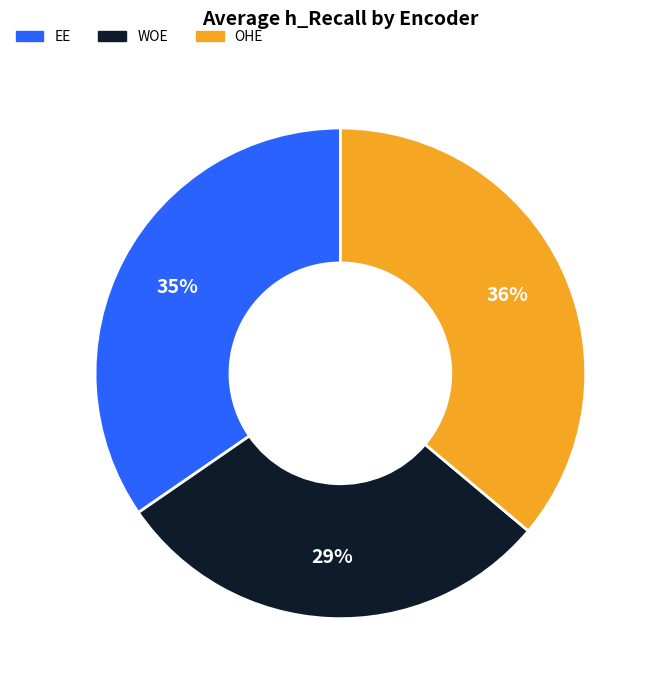

Is it true that WOE is 29% of the pie?

True